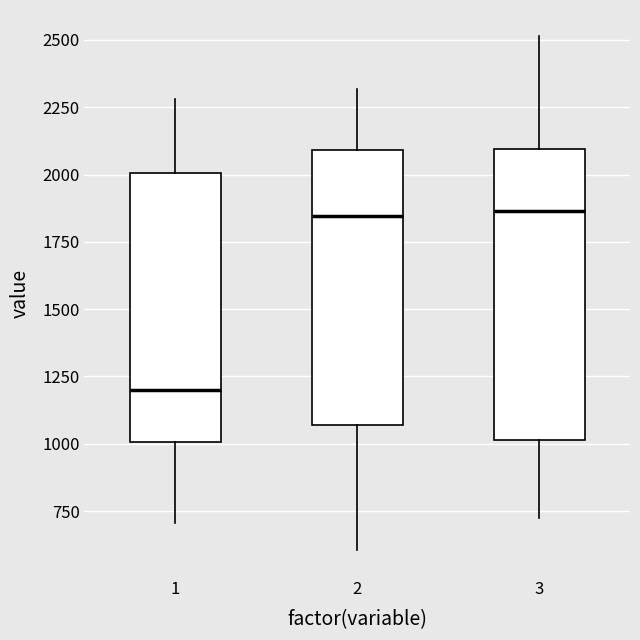

Reading left to right, transcribe this box plot: for each box, give where its median line is, the range the box spans, and where its two whiskers end, as read against the y-axis. The values are not printed on the chart, so give them approximately, as read against the axis.

1: median 1200, box 1000 to 2000, whiskers 700 to 2300
2: median 1850, box 1050 to 2100, whiskers 600 to 2300
3: median 1850, box 1000 to 2100, whiskers 700 to 2500